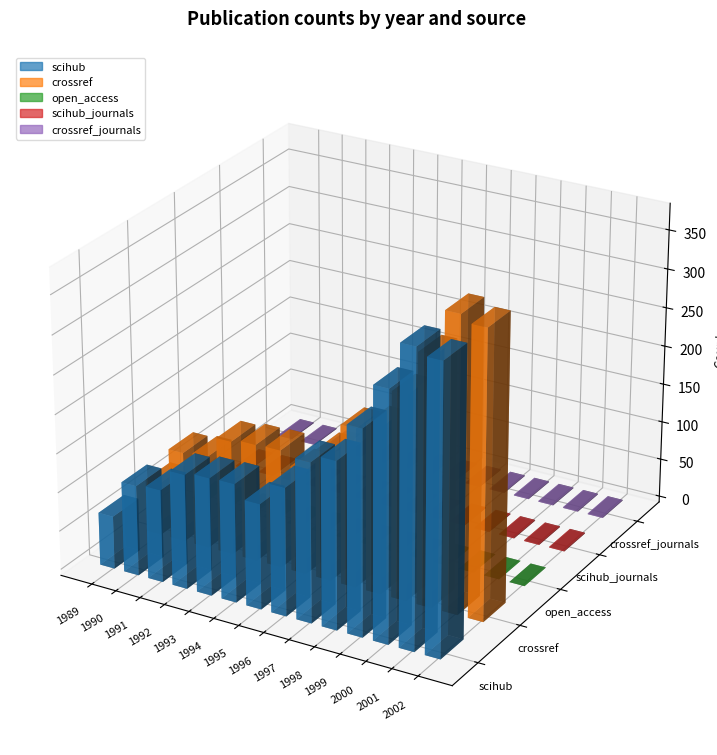

What value does the crossref series have at 1994, to the nearest 50?

150